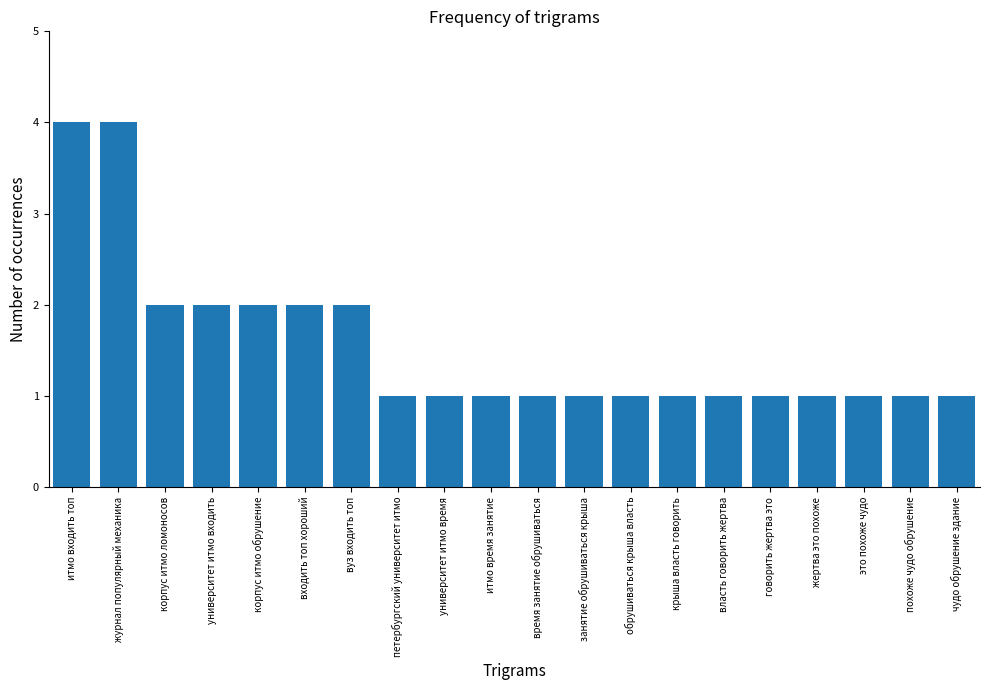

What is the approximate value at университет итмо время?

1